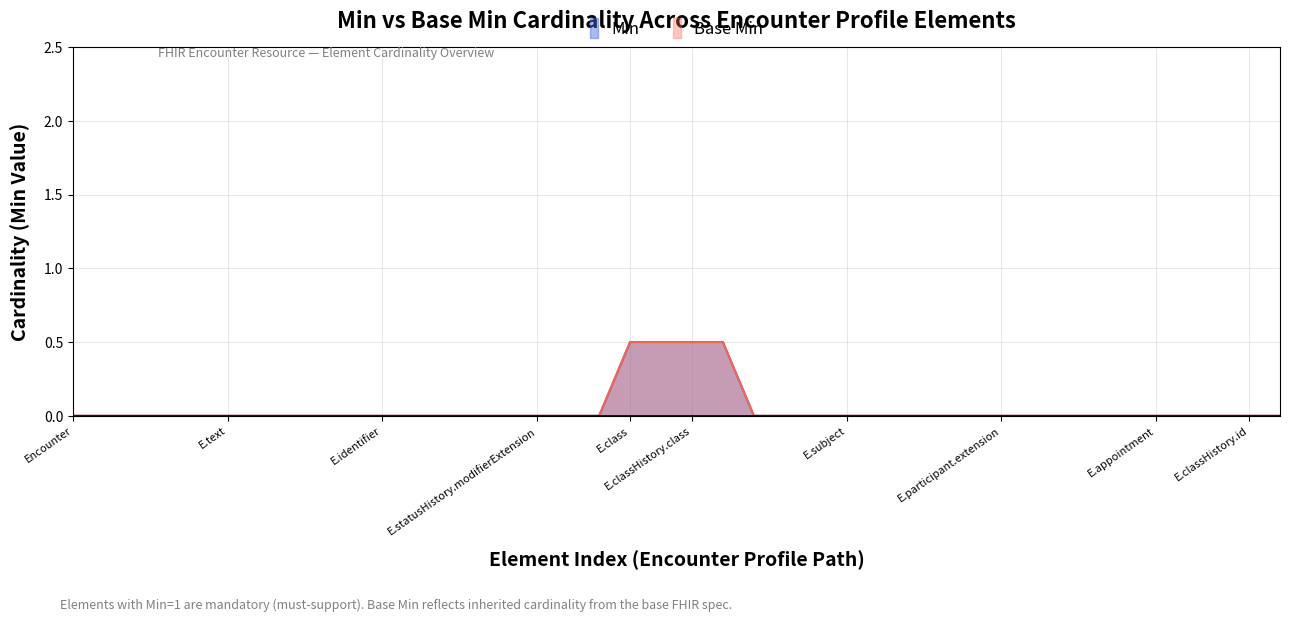

Does the chart display data point markers on the line(s)?

No